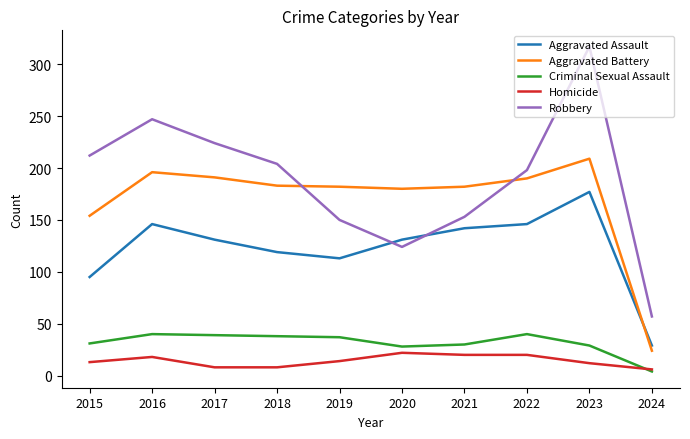

Is the value of Homicide at 2024 greater than the value of Aggravated Assault at 2023?

No